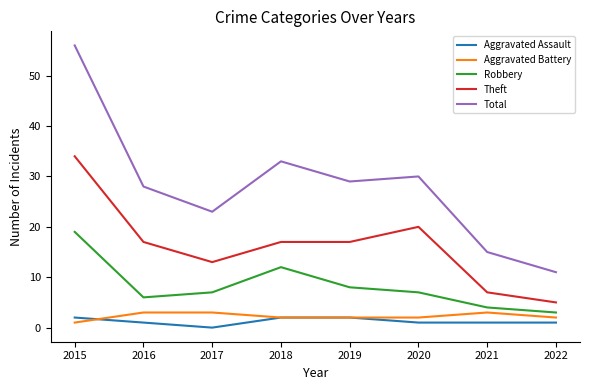

Reading left to right, transcribe all the data shown in this chart.

Aggravated Assault: 2	1	0	2	2	1	1	1
Aggravated Battery: 1	3	3	2	2	2	3	2
Robbery: 19	6	7	12	8	7	4	3
Theft: 34	17	13	17	17	20	7	5
Total: 56	28	23	33	29	30	15	11